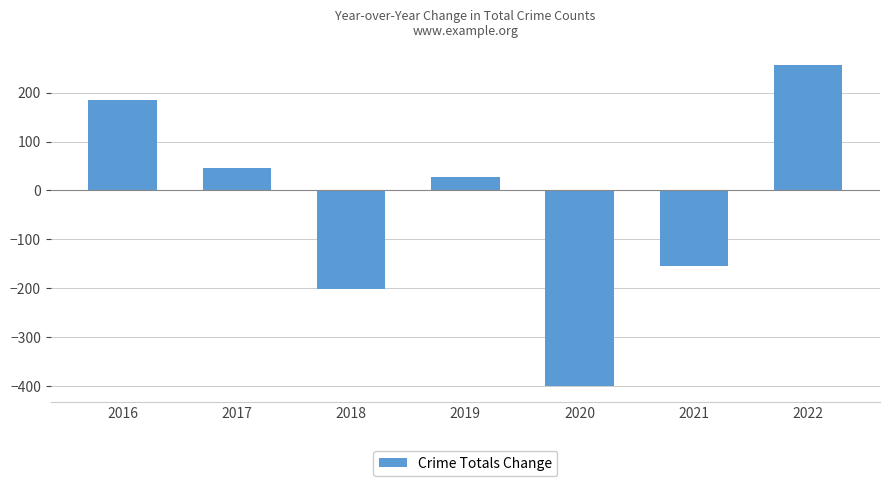

Where is the data nearest to the value -71?

2021